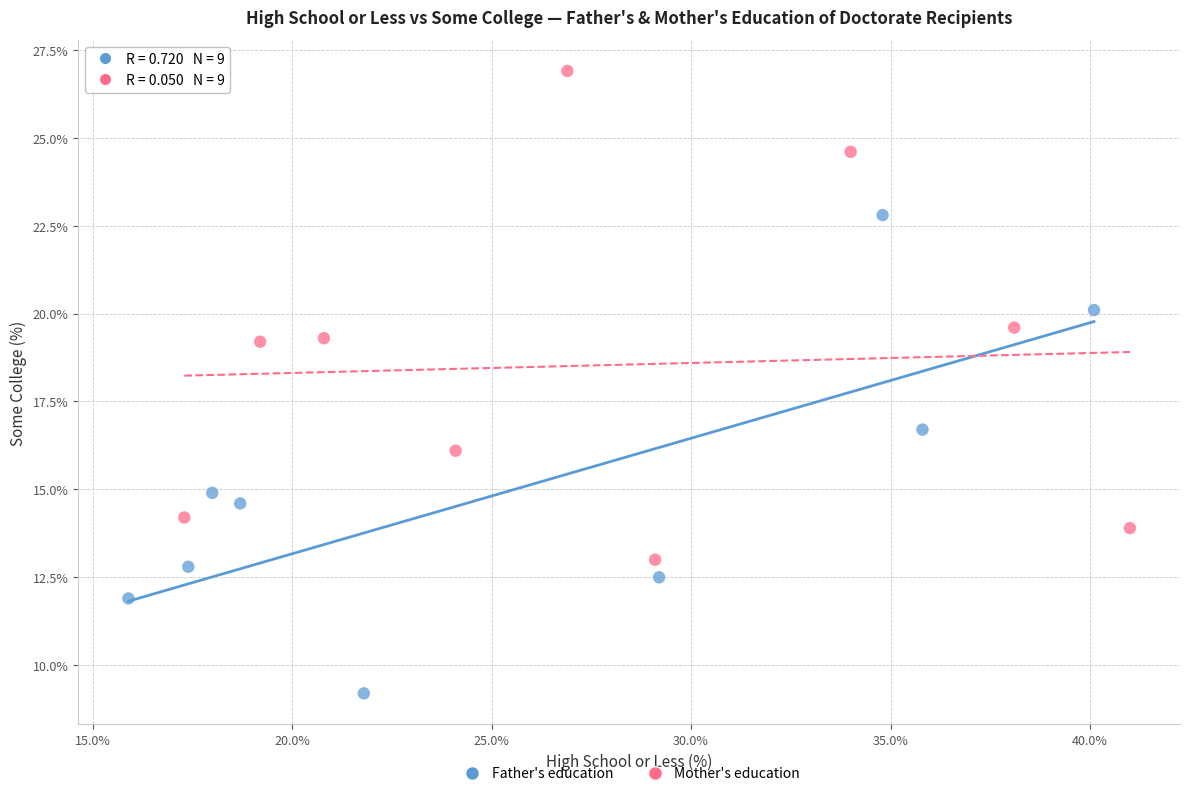

Which series has the largest Y range (max minus min)?

Mother's education